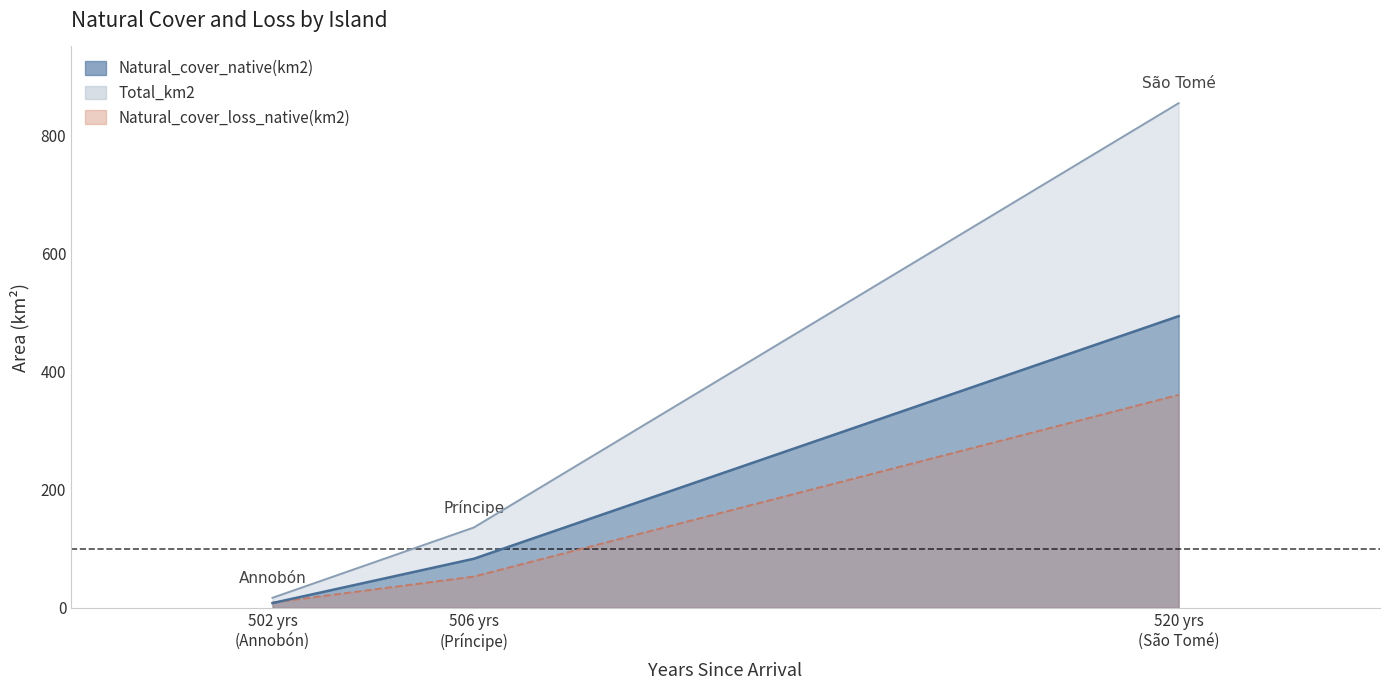

Count the Total_km2 values in the range 17 to 854.

3